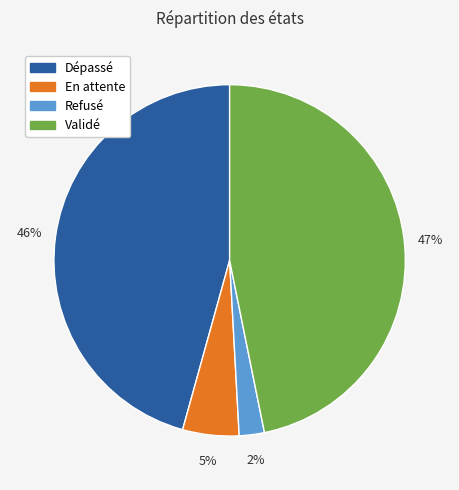

Combined, do Refusé and Validé account for over 50%?

No